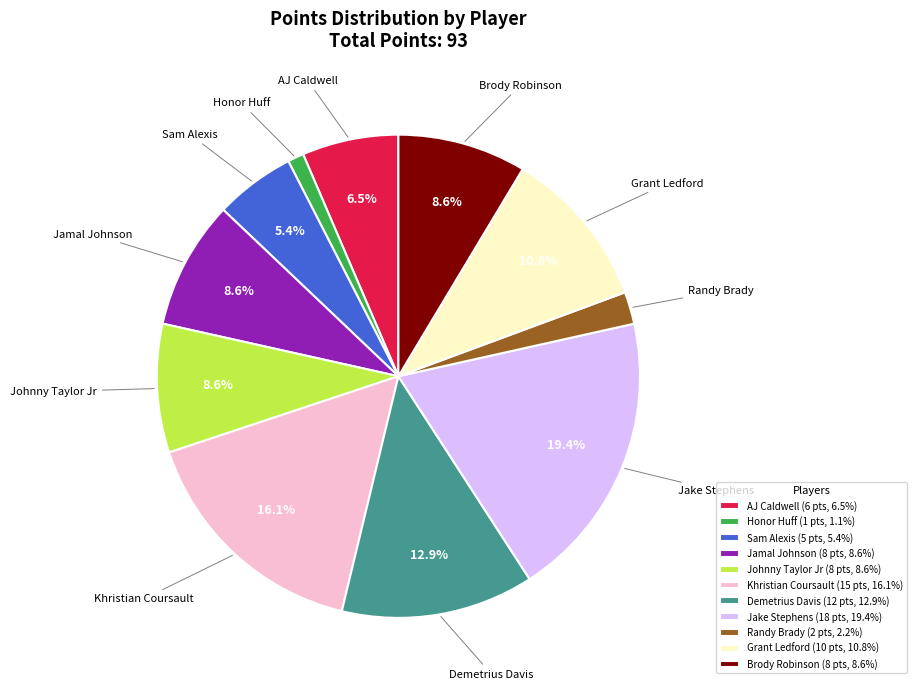

Is Brody Robinson (8 pts, 8.6%) the majority of the pie?

No